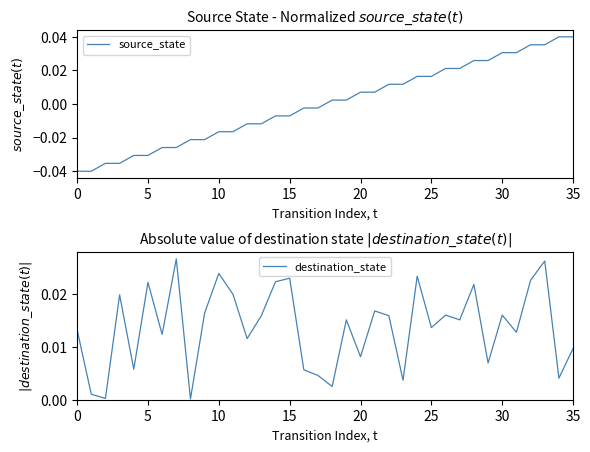

Does the chart have visible grid lines?

No